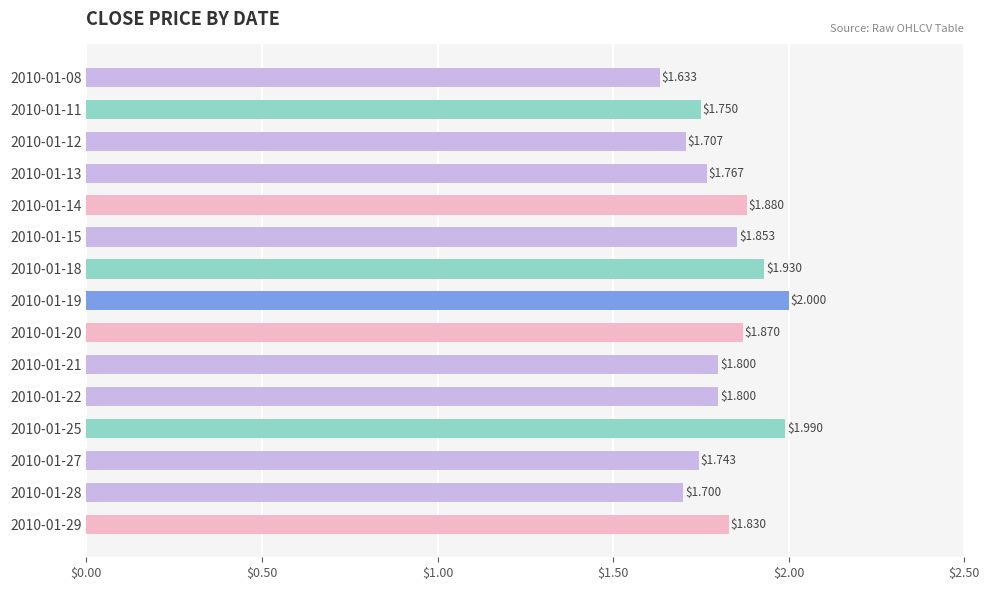

What is the difference between the second highest and second lowest values?

0.3